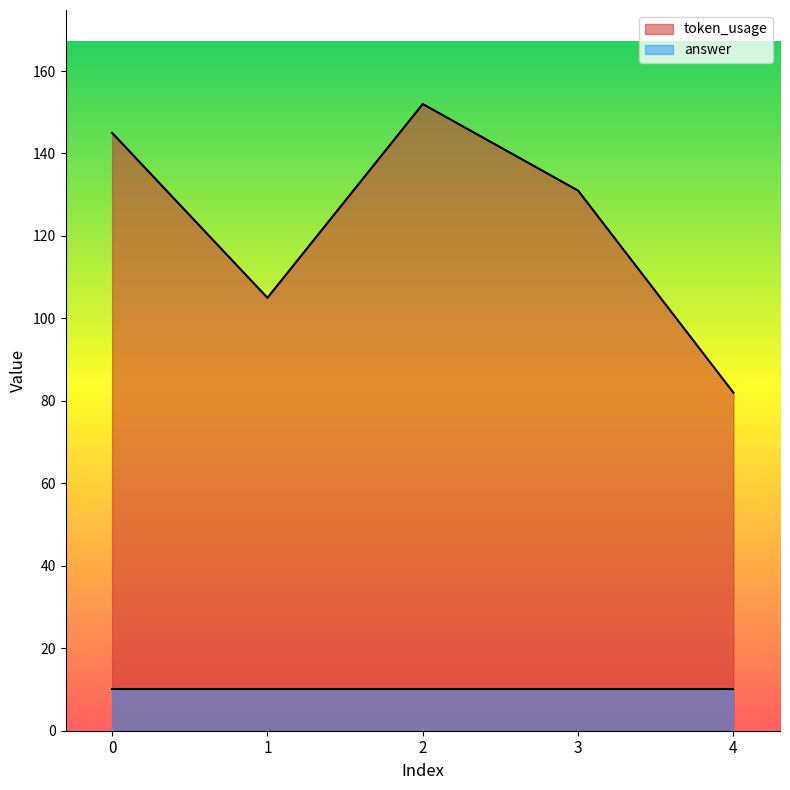

Which has a higher value, 2 or 1?

2